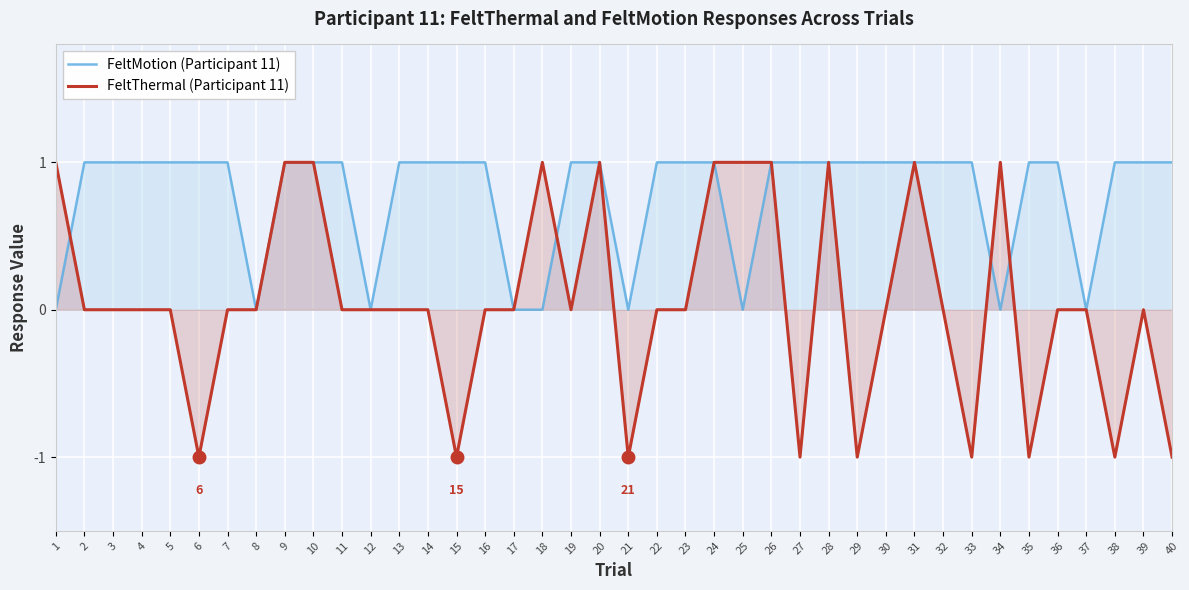

Reading left to right, list all the values displayed in this chart.

FeltMotion (Participant 11): 1=0	2=1	3=1	4=1	5=1	6=1	7=1	8=0	9=1	10=1	11=1	12=0	13=1	14=1	15=1	16=1	17=0	18=0	19=1	20=1	21=0	22=1	23=1	24=1	25=0	26=1	27=1	28=1	29=1	30=1	31=1	32=1	33=1	34=0	35=1	36=1	37=0	38=1	39=1	40=1
FeltThermal (Participant 11): 1=1	2=0	3=0	4=0	5=0	6=-1	7=0	8=0	9=1	10=1	11=0	12=0	13=0	14=0	15=-1	16=0	17=0	18=1	19=0	20=1	21=-1	22=0	23=0	24=1	25=1	26=1	27=-1	28=1	29=-1	30=0	31=1	32=0	33=-1	34=1	35=-1	36=0	37=0	38=-1	39=0	40=-1